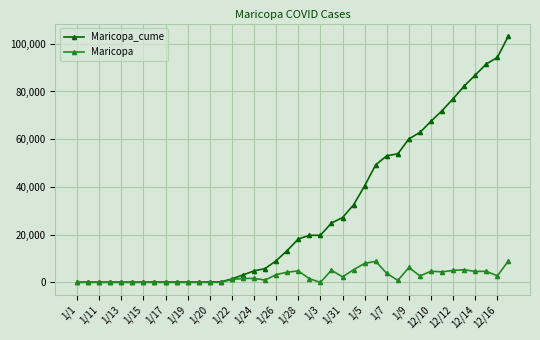

Which series has the largest range (max minus min)?

Maricopa_cume